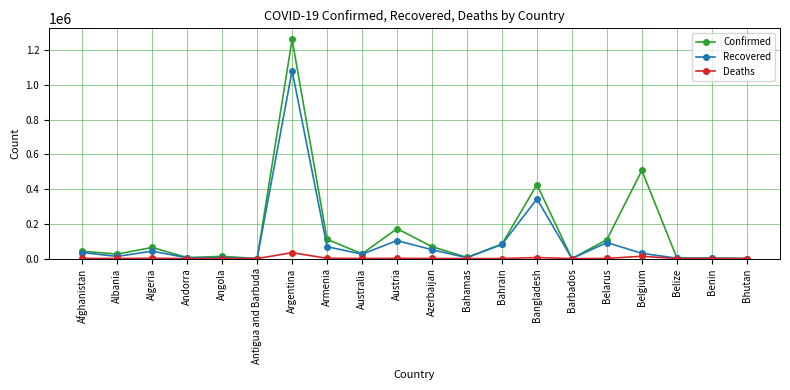

Which series has the widest spread of values?

Confirmed